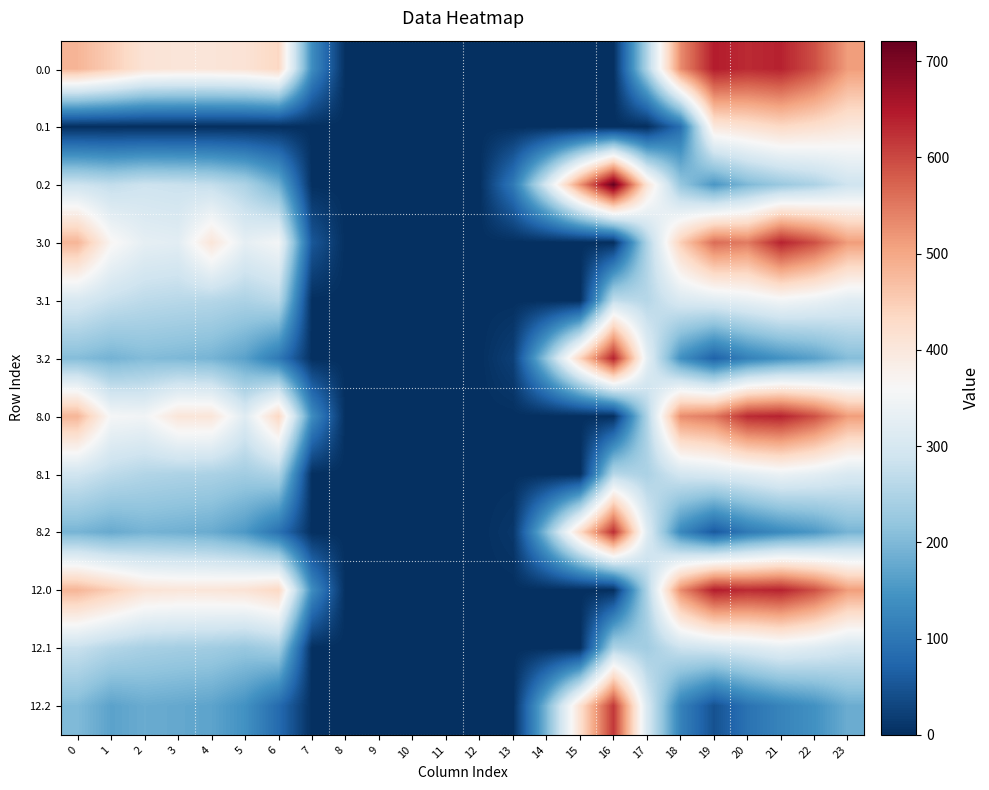

What is the greatest value displayed?

721.2